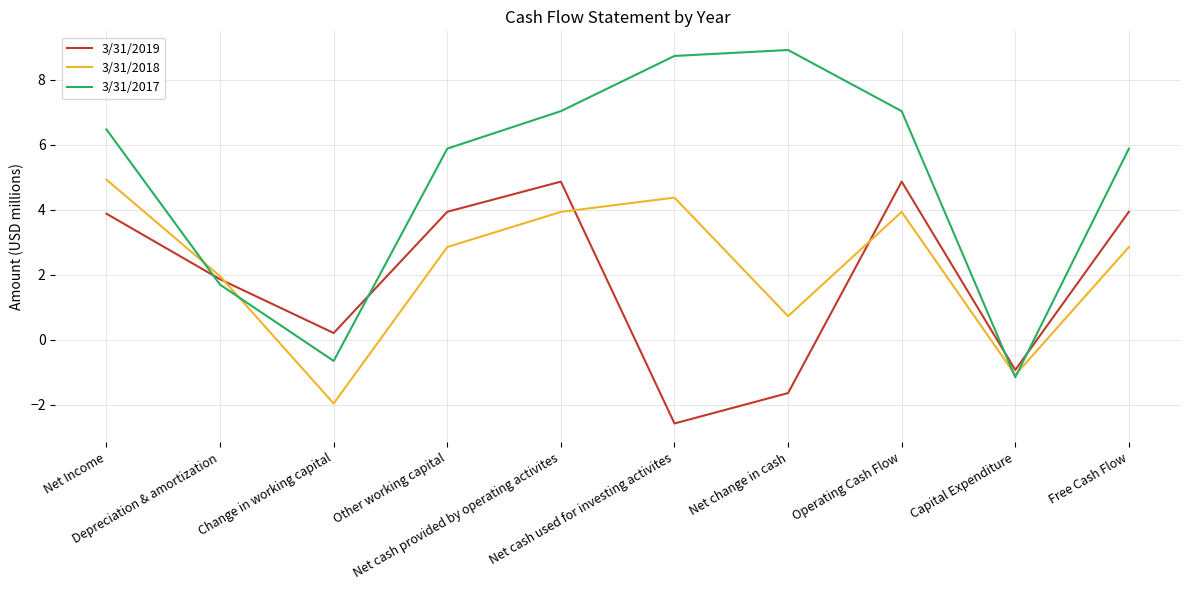

At how many categories does at least one series exceed -1?

10